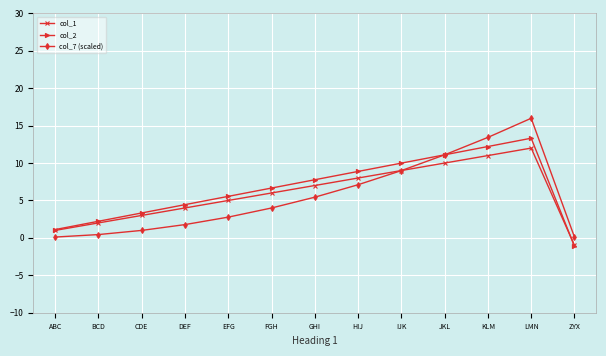

What is the value of the col_1 point at the 11th from the left?

11.0